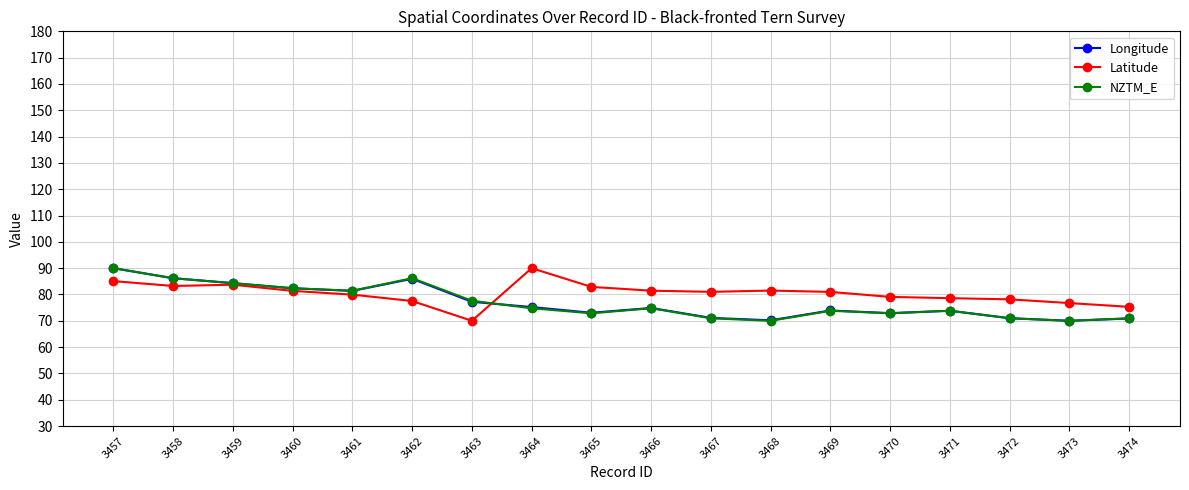

What is the value of the Longitude point at the 11th from the left?

71.1